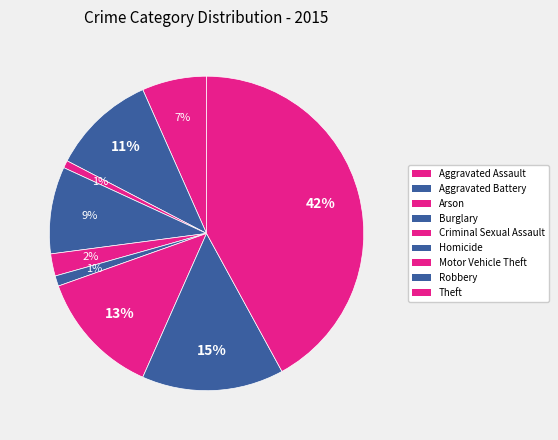

Rank the categories by value from highest to lowest.

Theft, Robbery, Motor Vehicle Theft, Aggravated Battery, Burglary, Aggravated Assault, Criminal Sexual Assault, Homicide, Arson